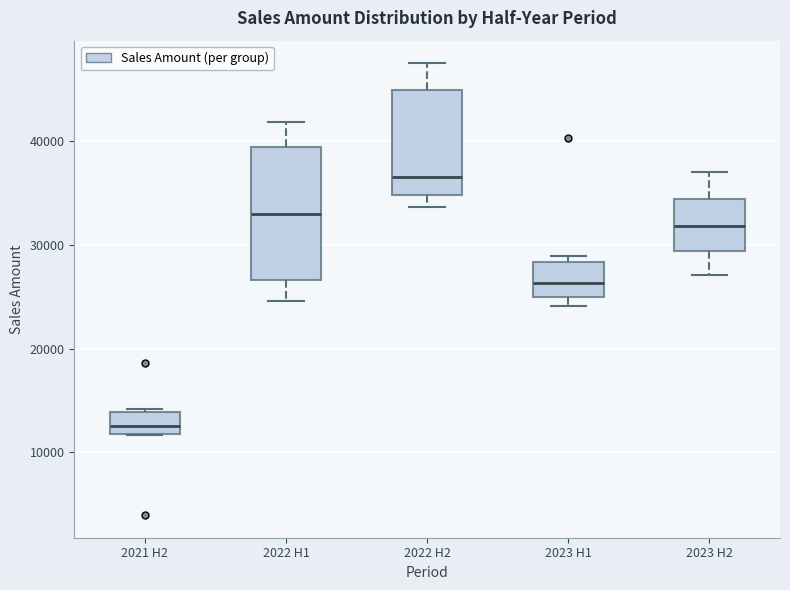

Which box is the tallest, from its lower edge to its upper edge?

2022 H1